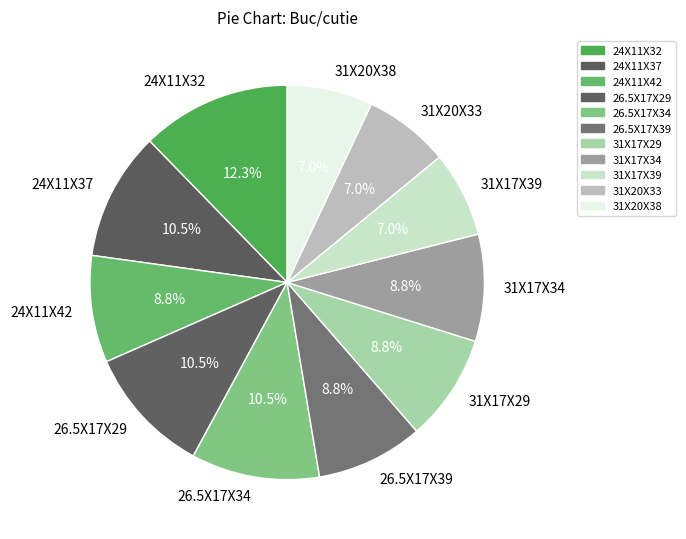

What is the largest slice in the pie chart?

24X11X32